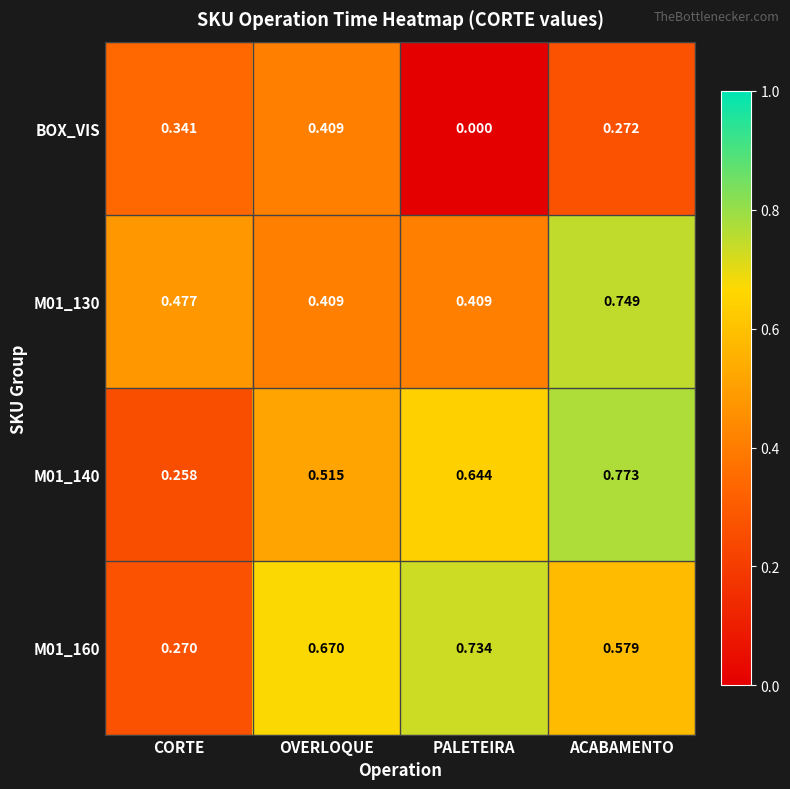

Count the number of categories in the chart.

4